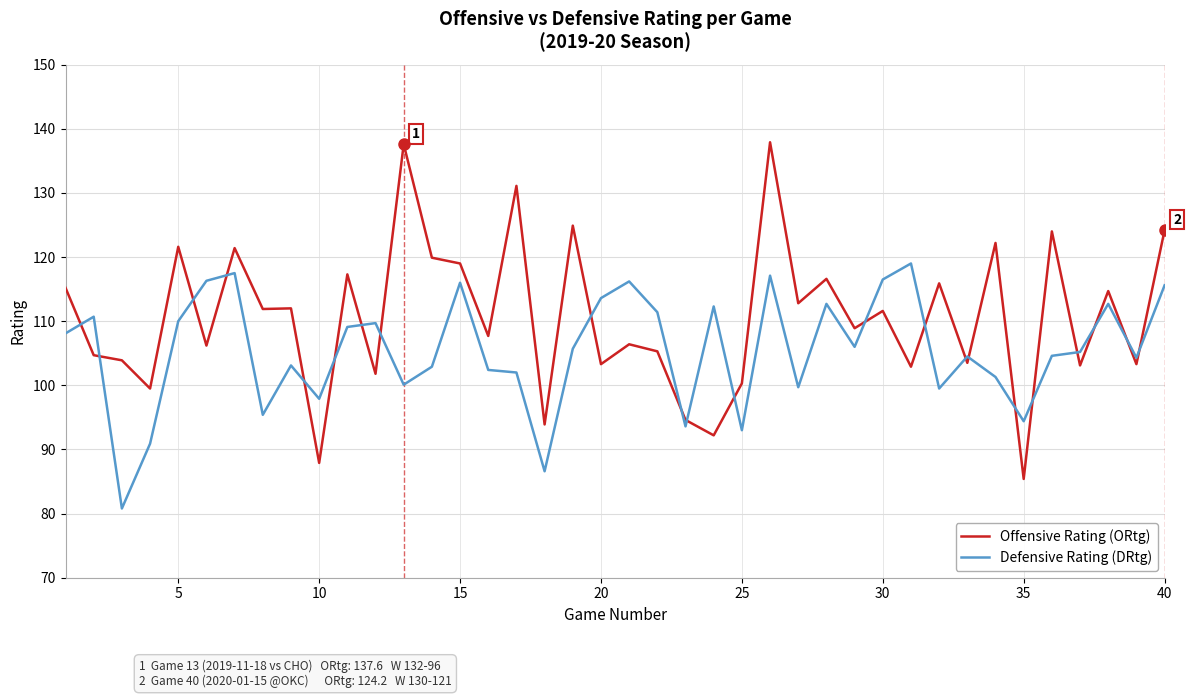

Which series has the largest range (max minus min)?

Offensive Rating (ORtg)